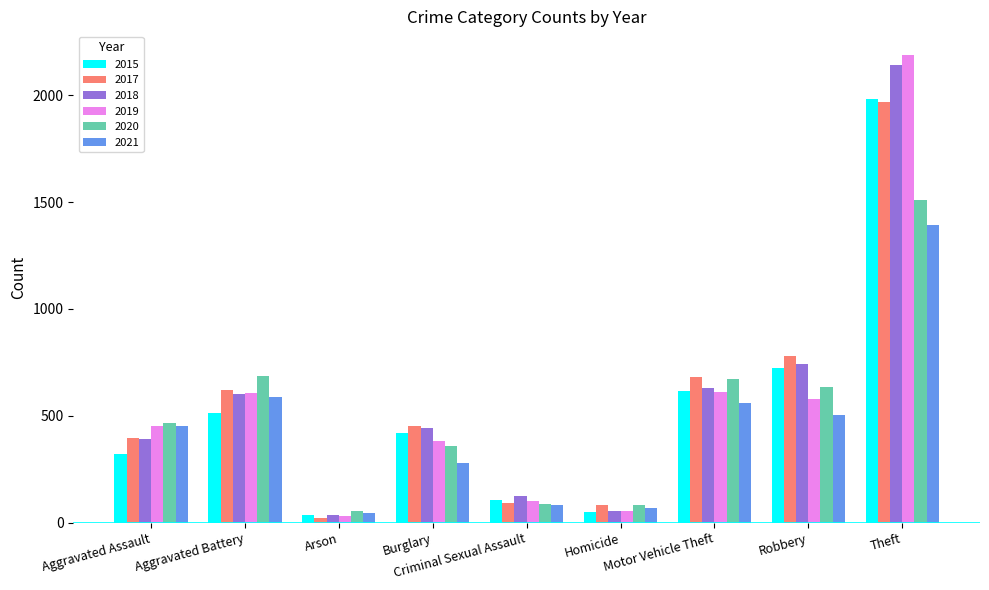

What is the value of the 2017 bar at the 6th from the left?

82